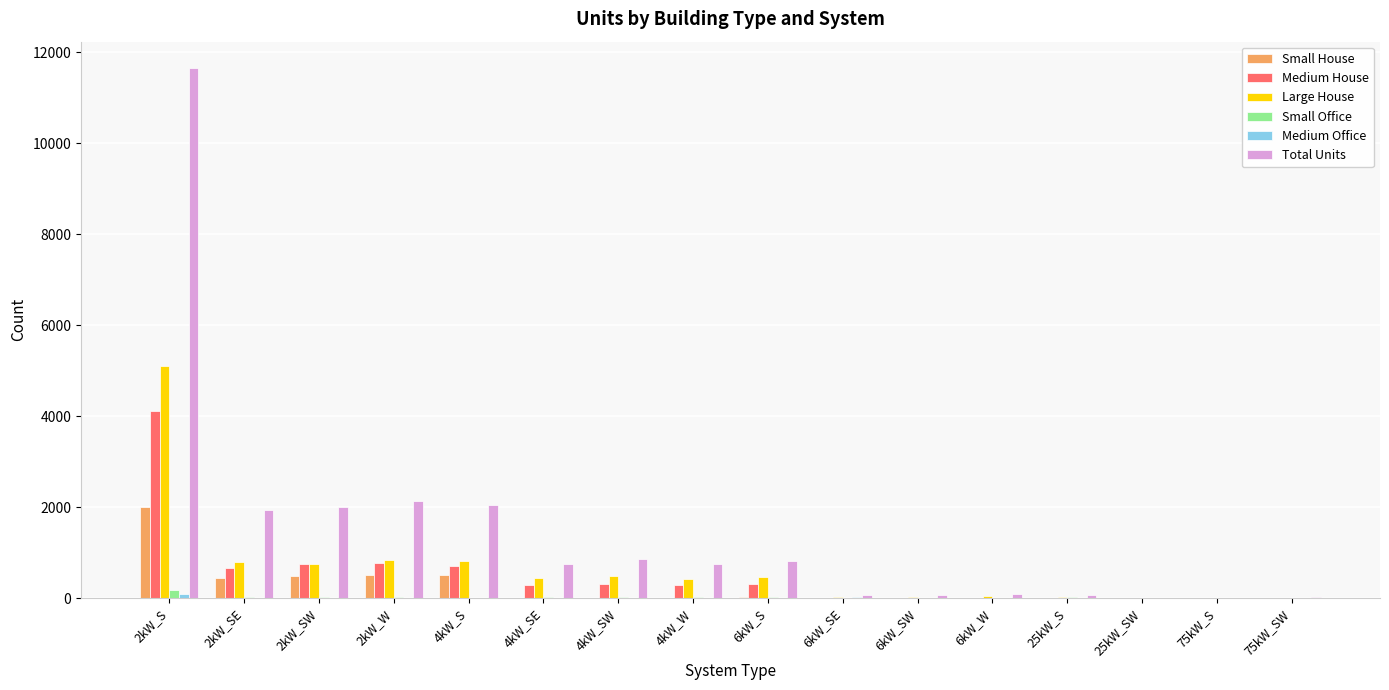

The value of Medium House at 75kW_SW is 2144. True or false?

False